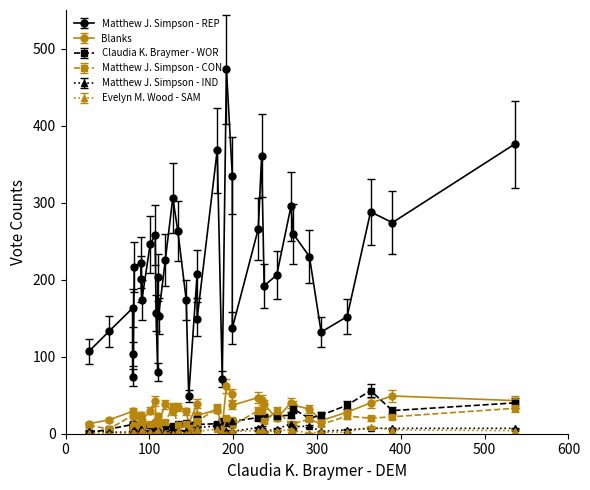

Does the chart display data point markers on the line(s)?

Yes